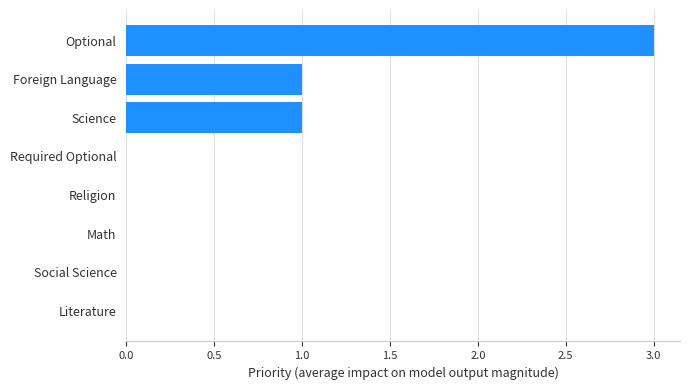

What is the greatest value displayed?

3